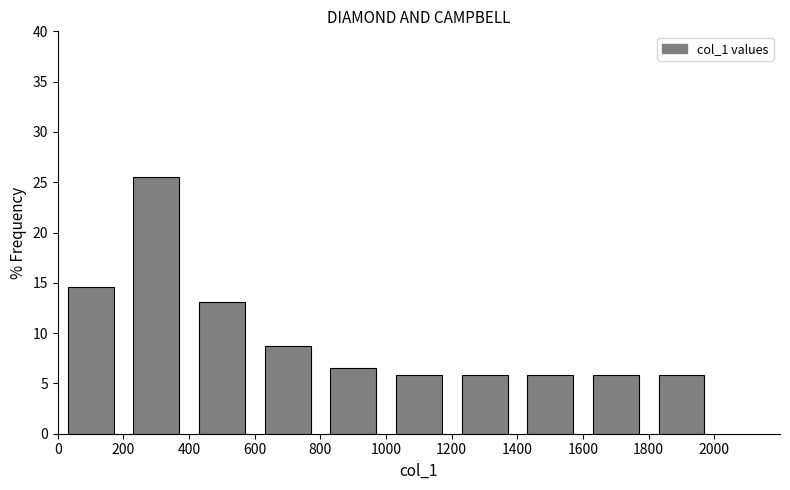

What is the height of the bar covering 1000 to 1200 on the x-axis? The values are not printed on the chart, so give them approximately, as read against the axis.

6.0